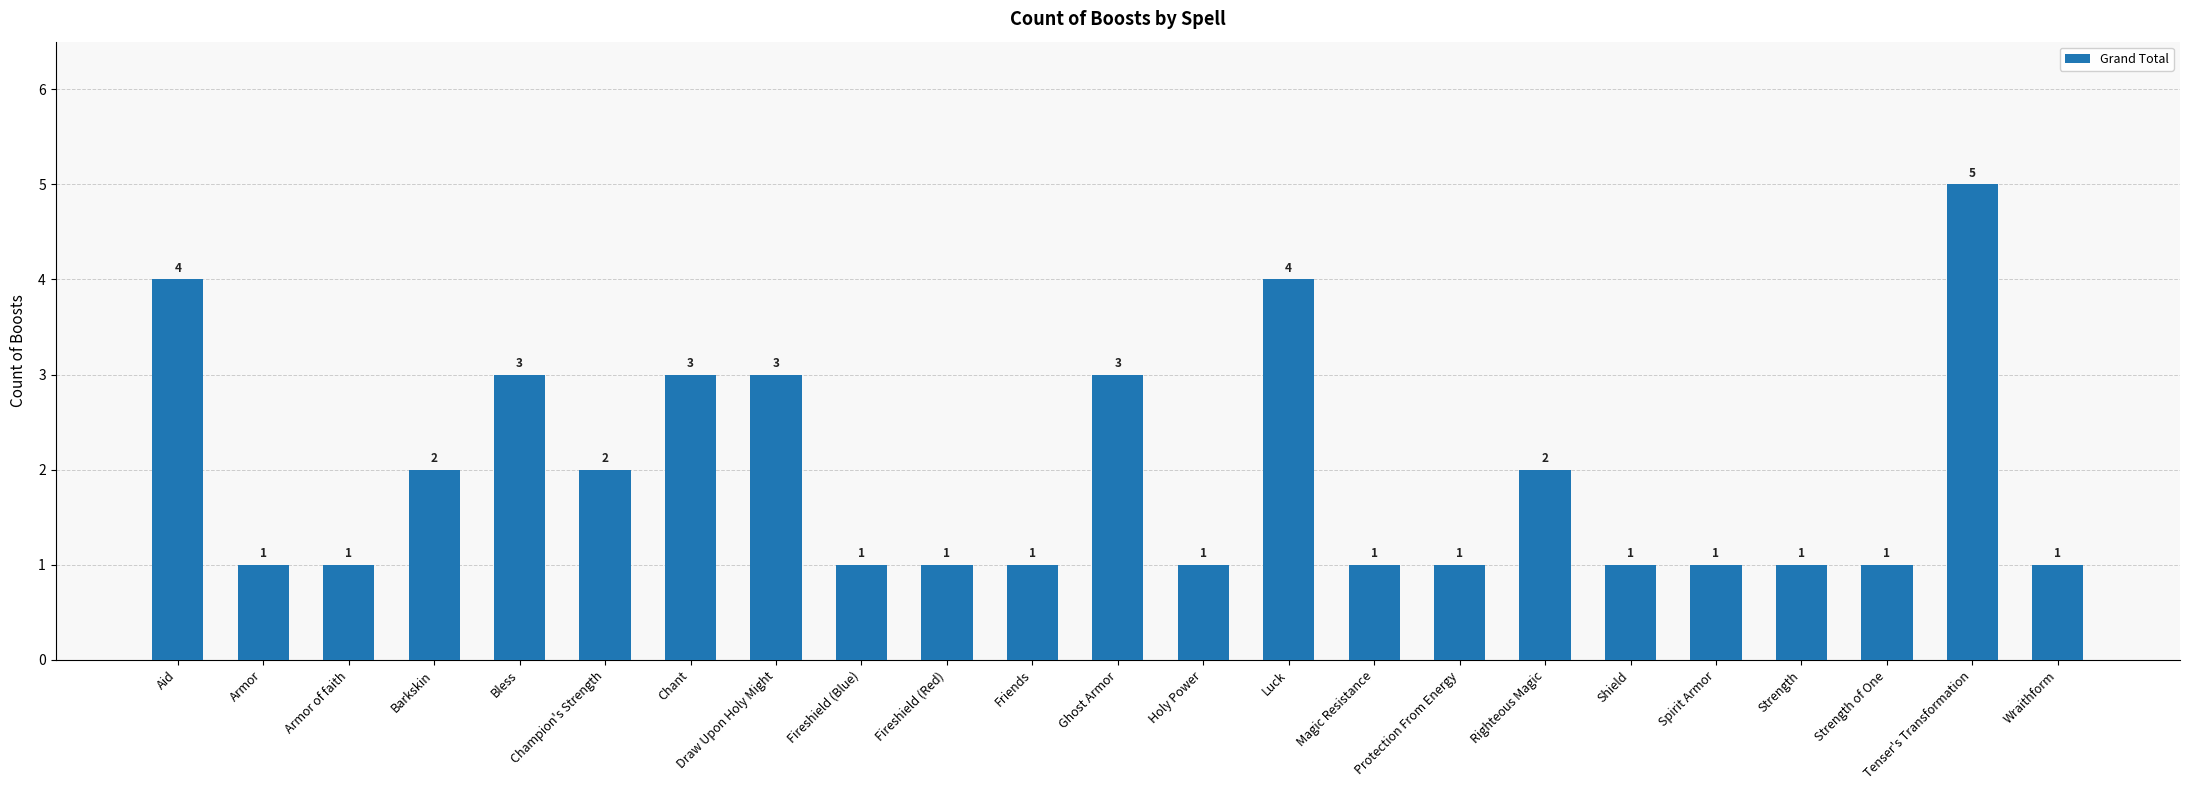

What is the difference between the second highest and second lowest values?

3